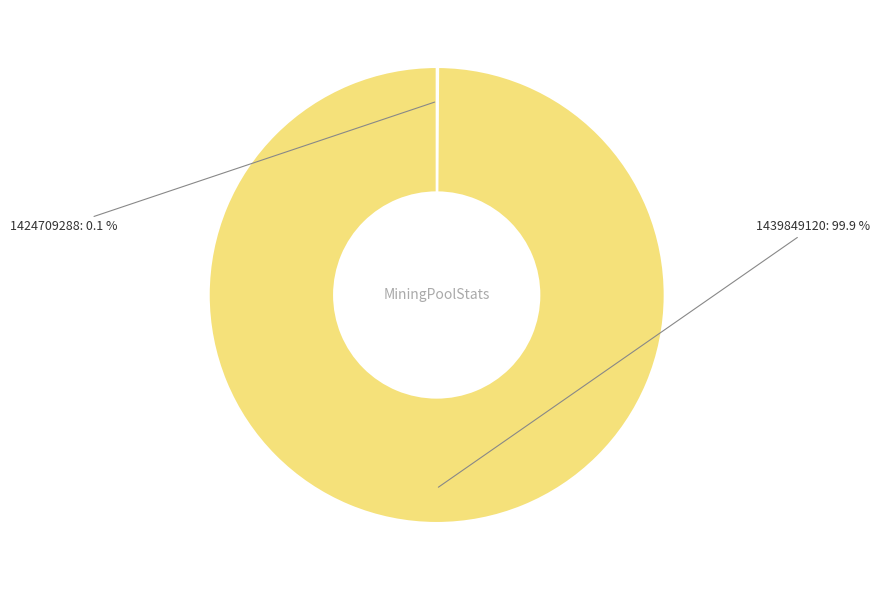

Does any single category account for the majority?

Yes